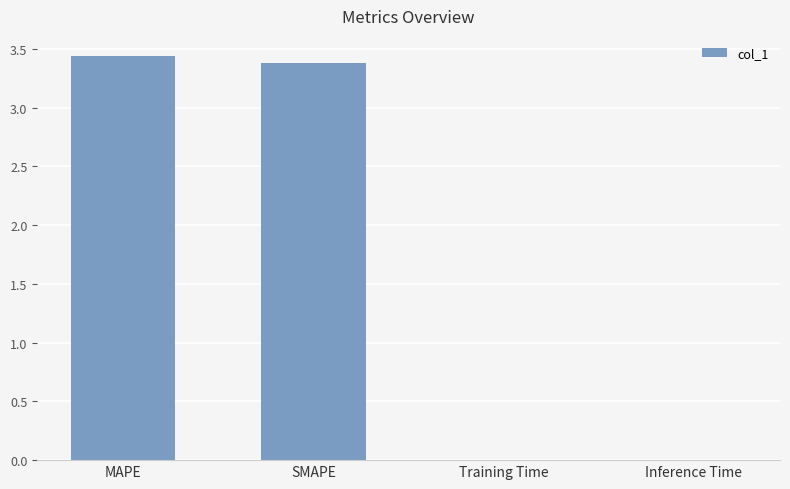

What is the sum of all values?

6.8